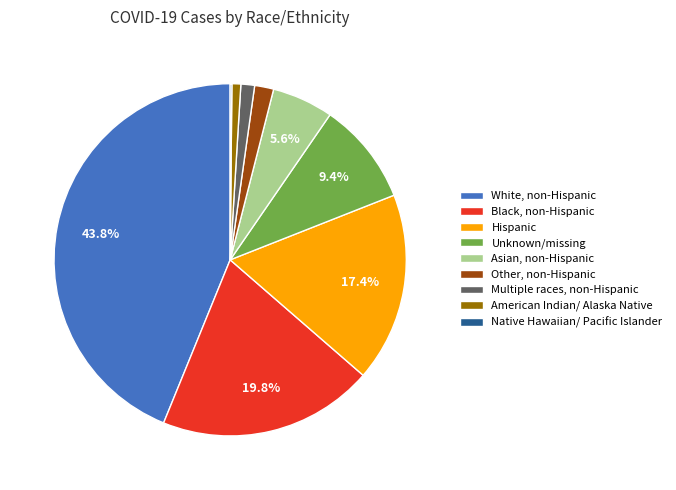

Which category has the biggest portion of the pie?

White, non-Hispanic